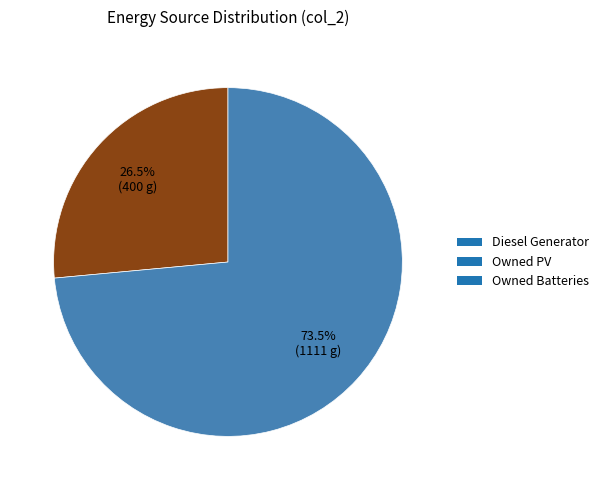

Is there any slice that represents more than half of the pie?

Yes